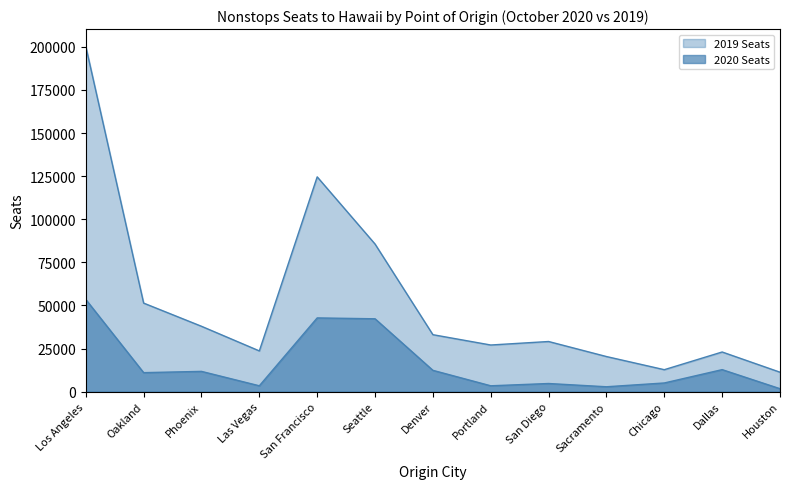

How many values in the 2020 Seats series are below 11025?

6